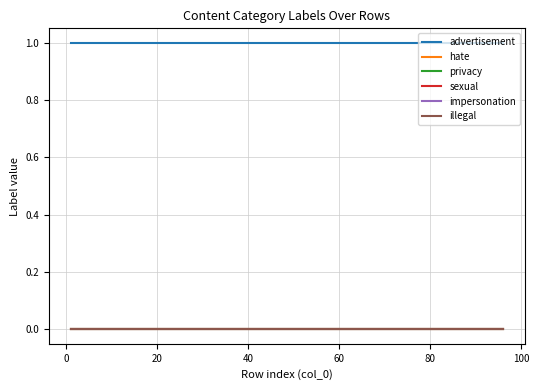

True or false: privacy and sexual intersect in this chart.

False